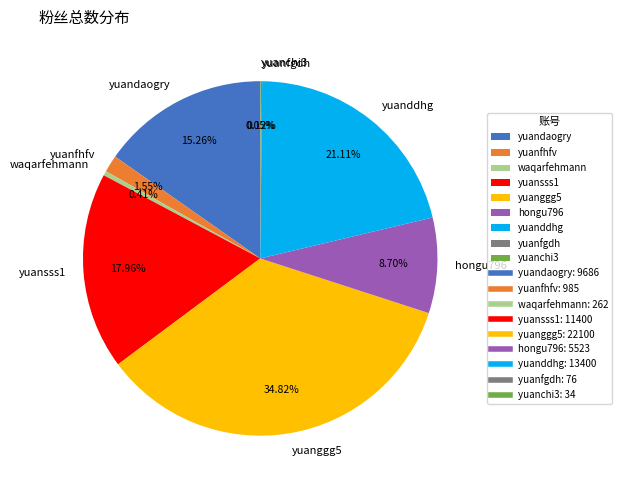

What is the total percentage of yuansss1 and hongu796?

26.7%